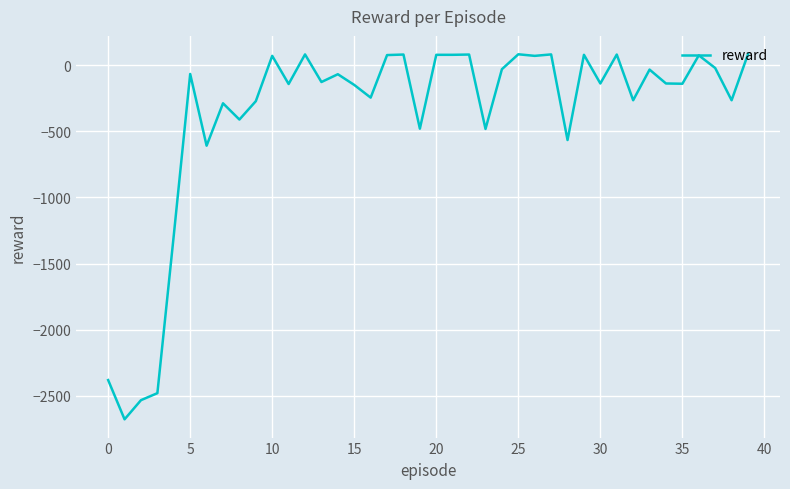

What is the difference between the maximum and minimum values?

2764